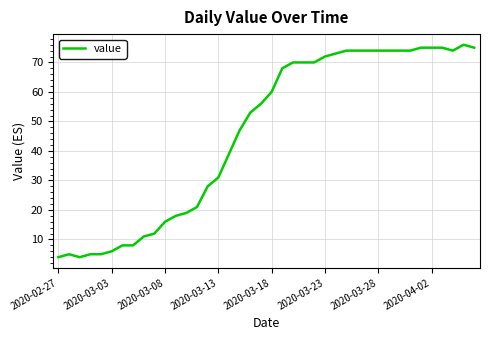

Does the chart display data point markers on the line(s)?

No